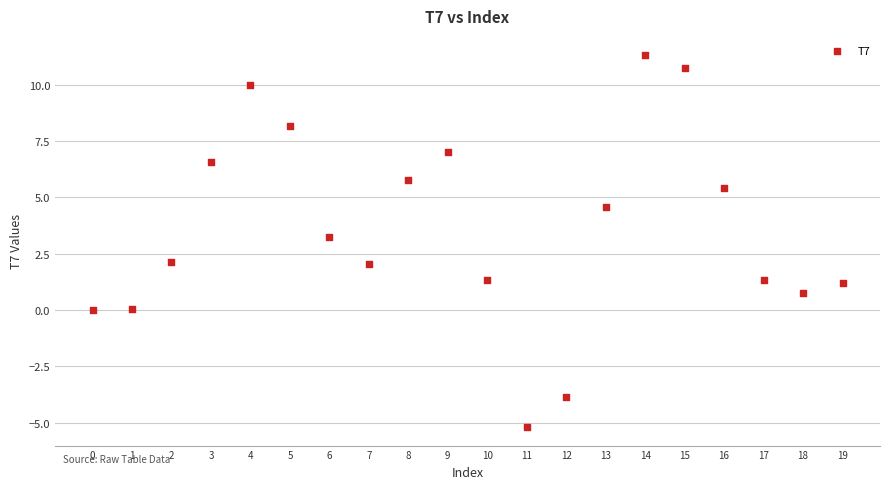

What is the range of Y values (max minus min)?

16.5